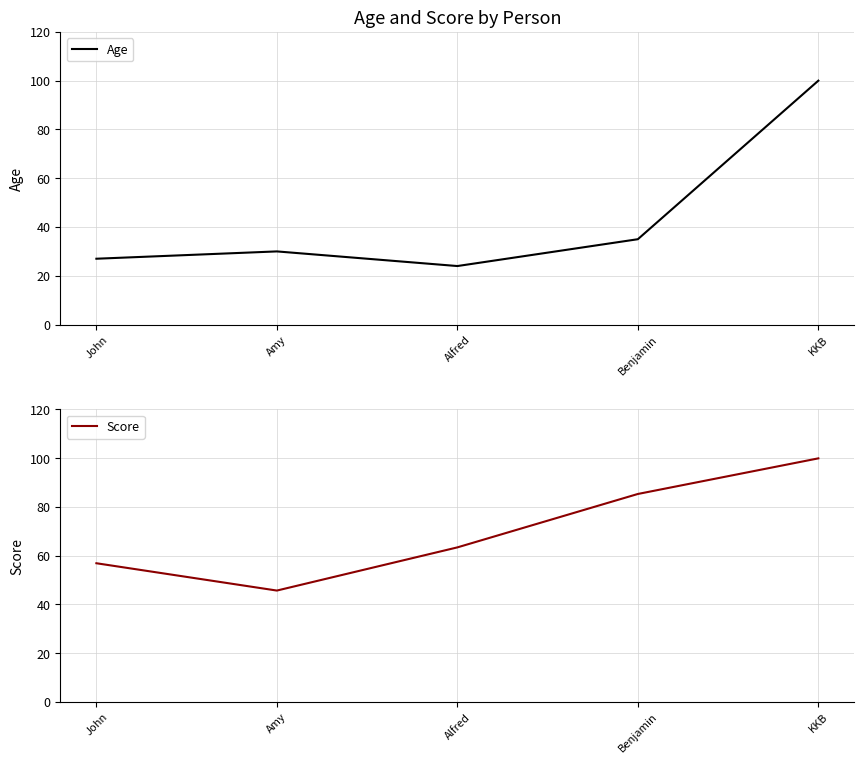

How many lines are shown in the chart?

2